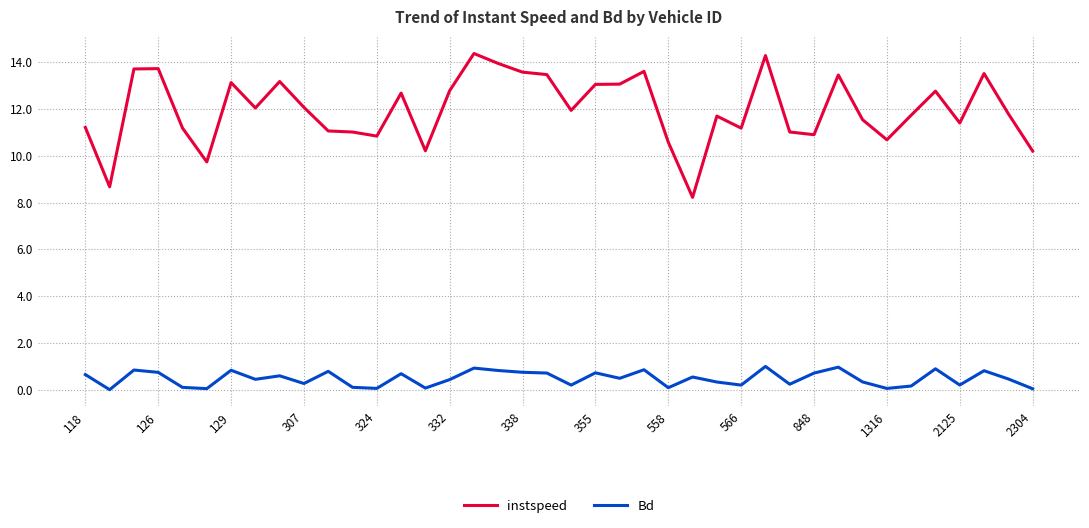

In instspeed, how many points are higher than both neighbors (excluding endpoints)?

11